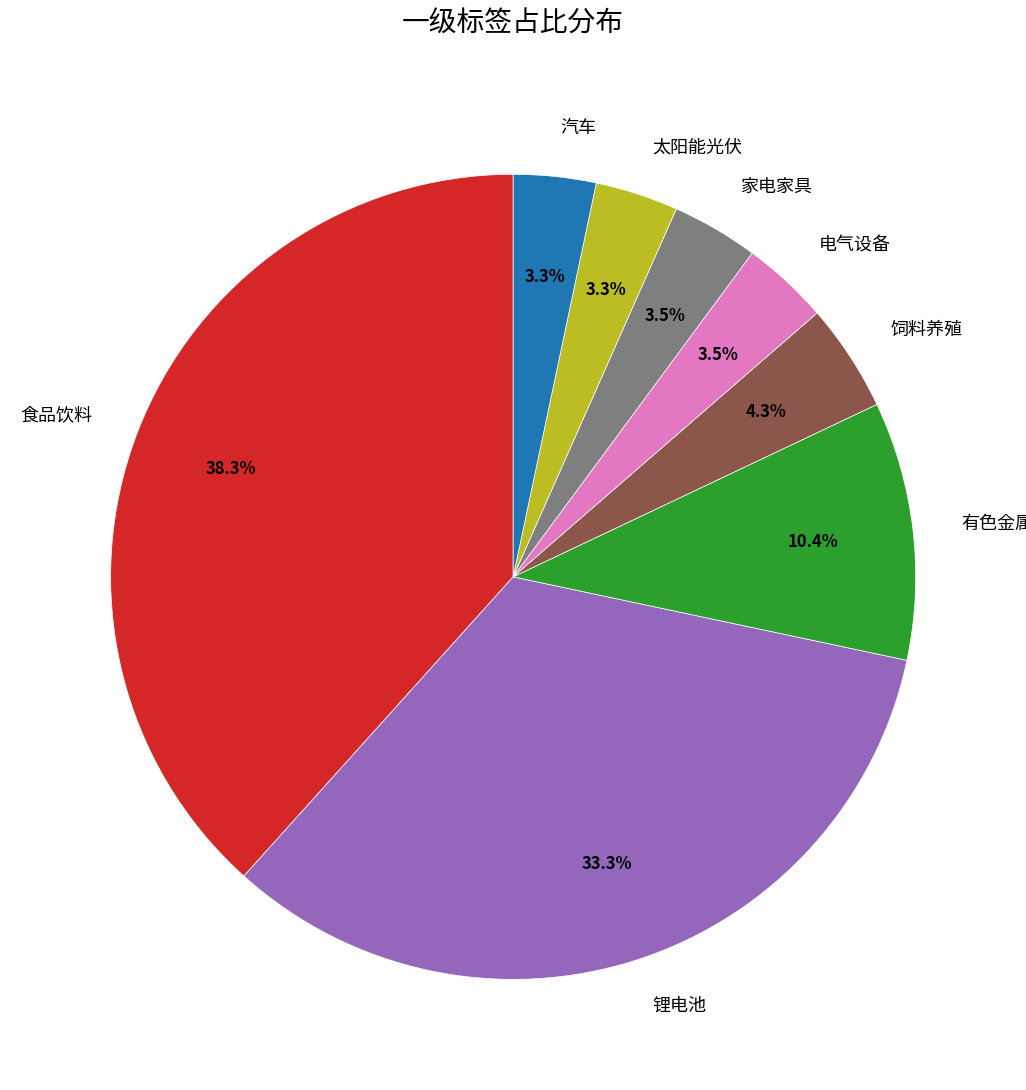

What percentage do 有色金属 and 饲料养殖 together represent?

14.7%